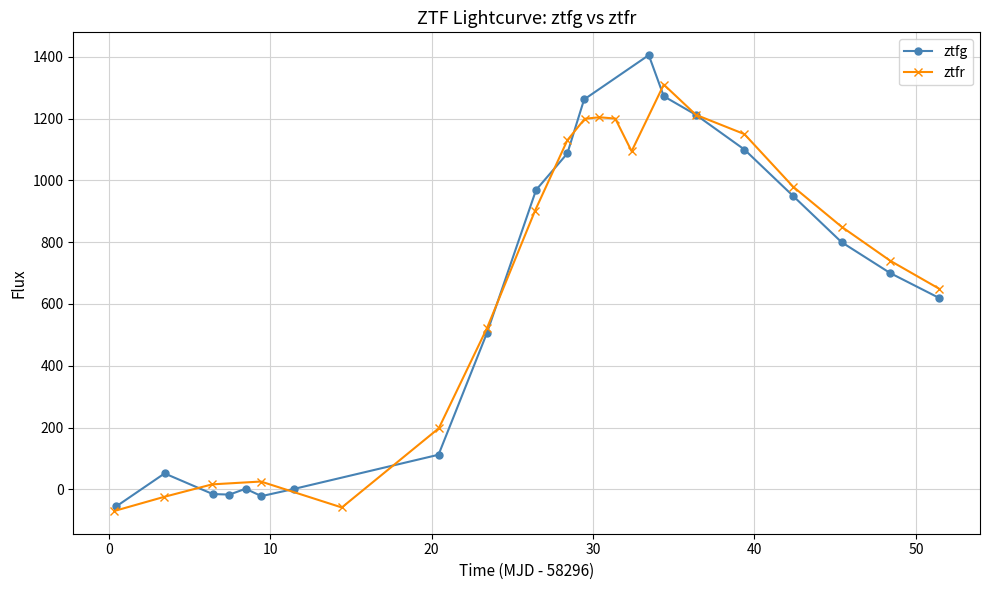

What is the maximum value for ztfg?

1405.7